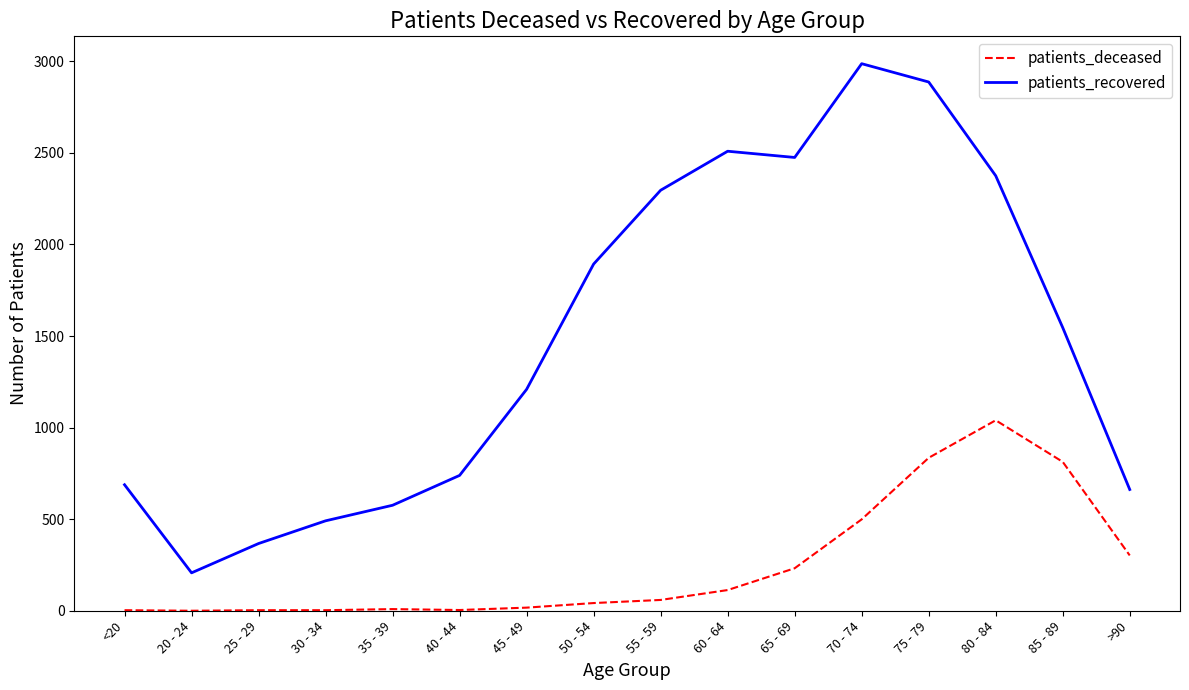

What is the maximum value for patients_recovered?

2987